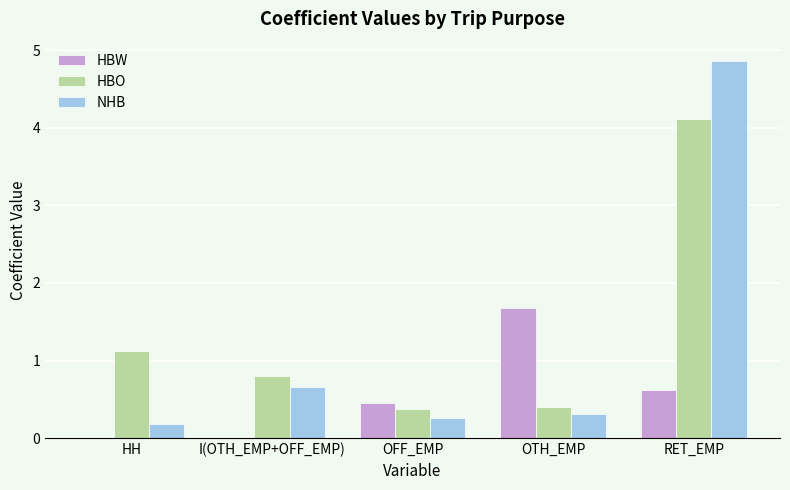

What is the average value of the HBW series?

0.5